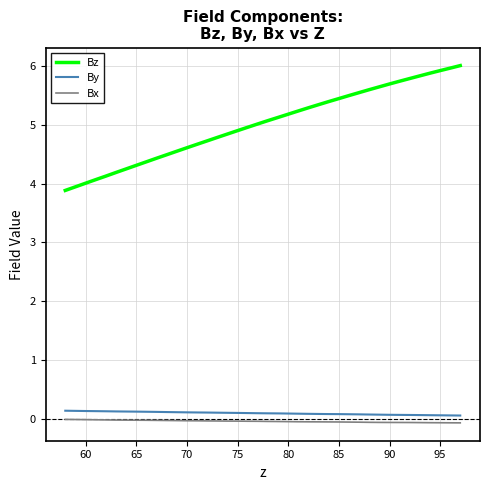

Does the chart have visible grid lines?

Yes